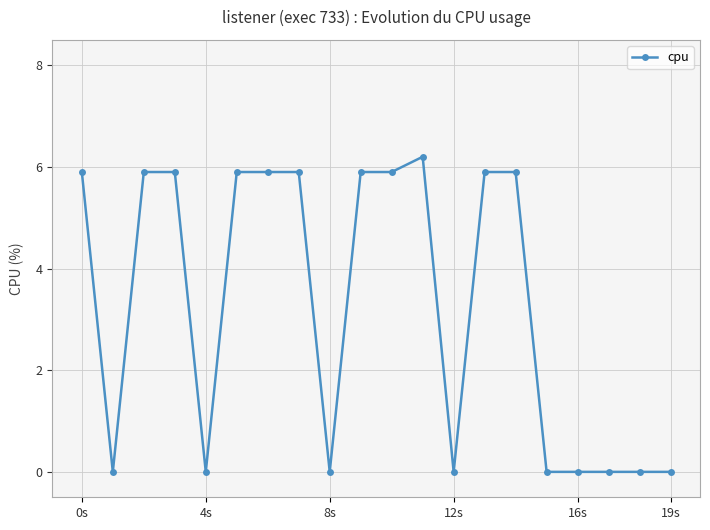

How many lines are shown in the chart?

1